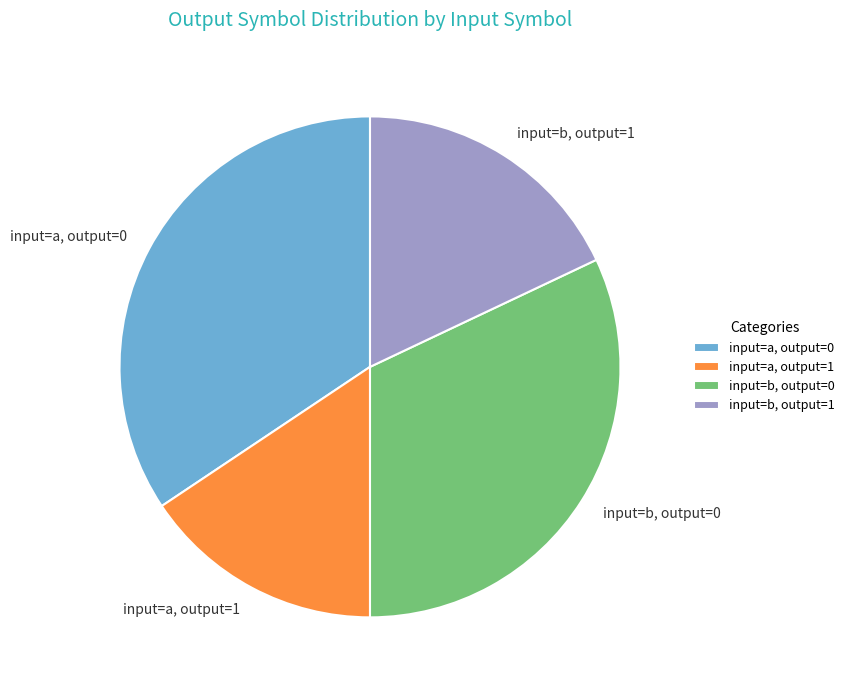

Count the number of slices in the pie.

4